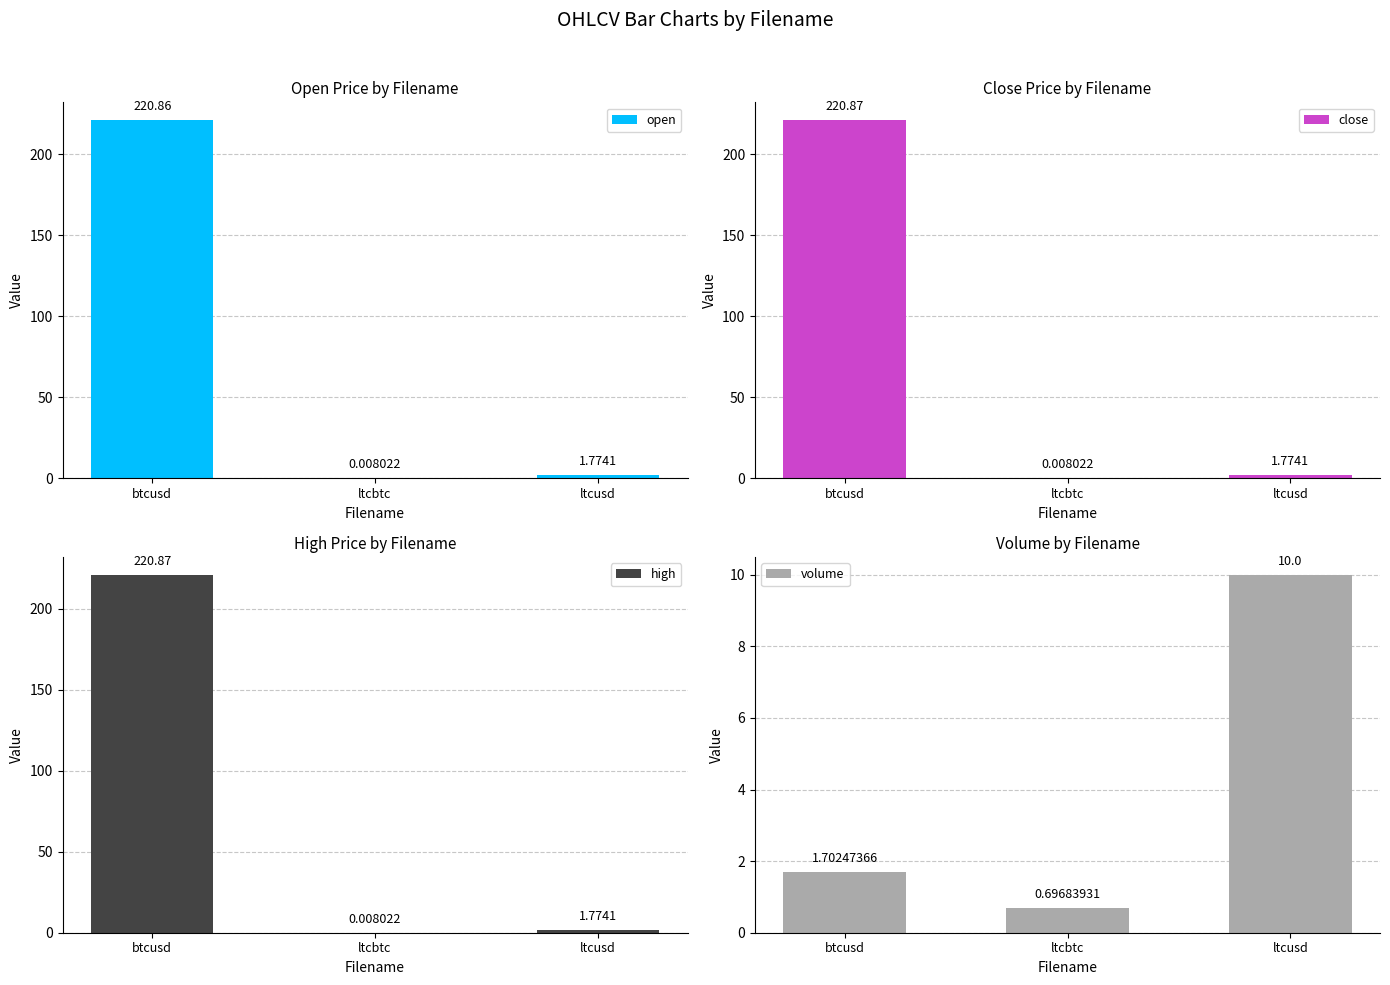

True or false: close has a value of 0.0 at ltcbtc.

False